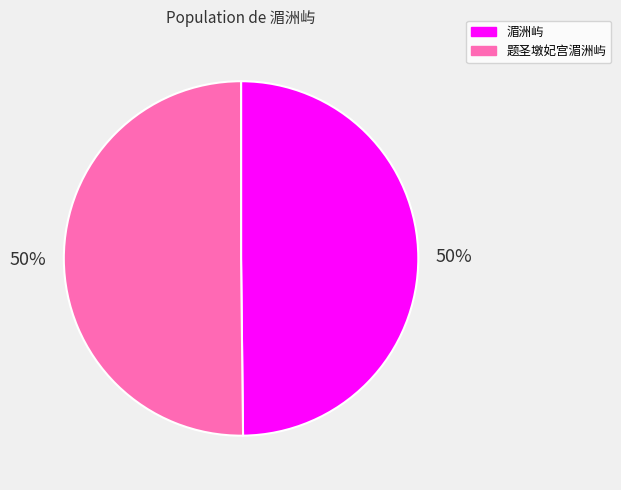

True or false: 湄洲屿 accounts for 44% of the total.

False